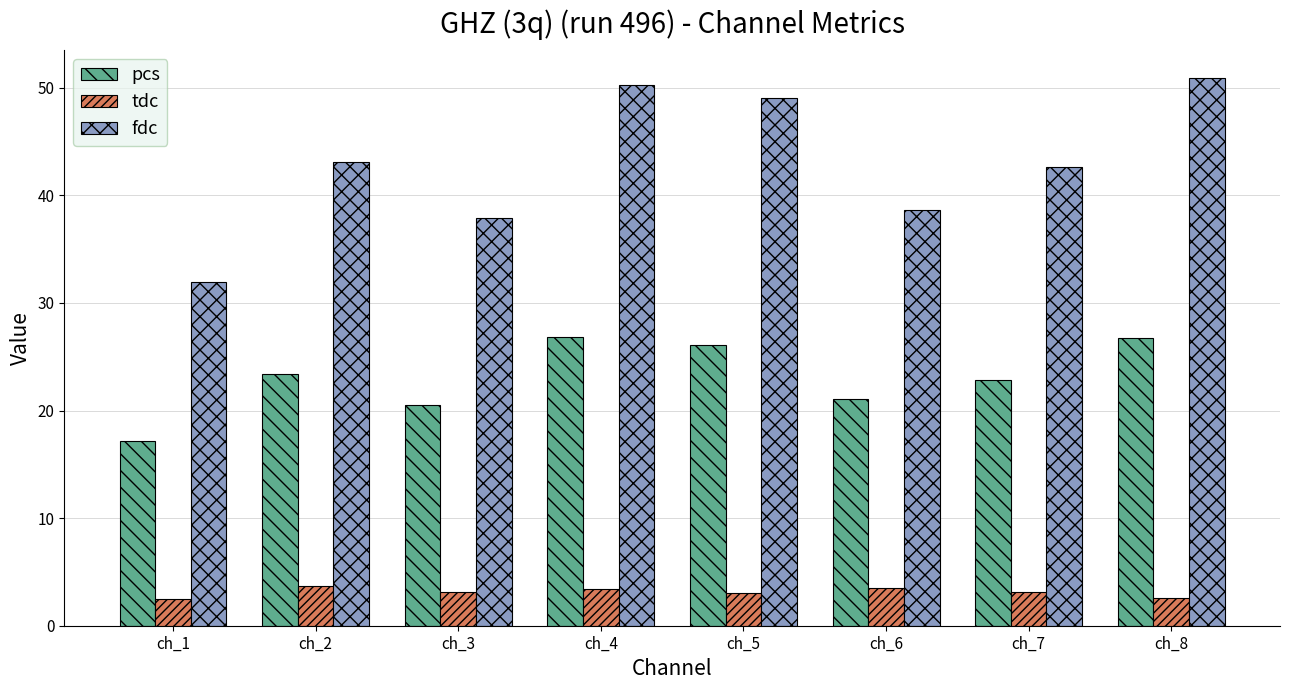

What is the total value across all series at ch_2?

70.2